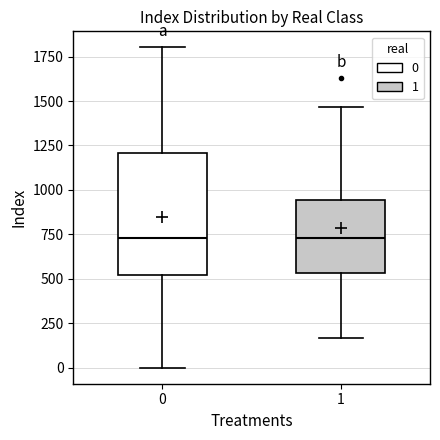

Reading left to right, transcribe this box plot: for each box, give where its median line is, the range the box spans, and where its two whiskers end, as read against the y-axis. The values are not printed on the chart, so give them approximately, as read against the axis.

0: median 750, box 500 to 1200, whiskers 0 to 1800
1: median 750, box 550 to 950, whiskers 150 to 1450